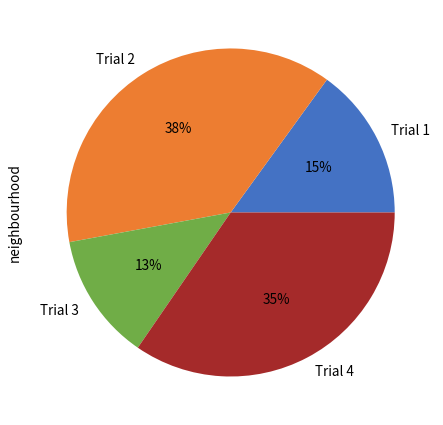

Count the number of slices in the pie.

4